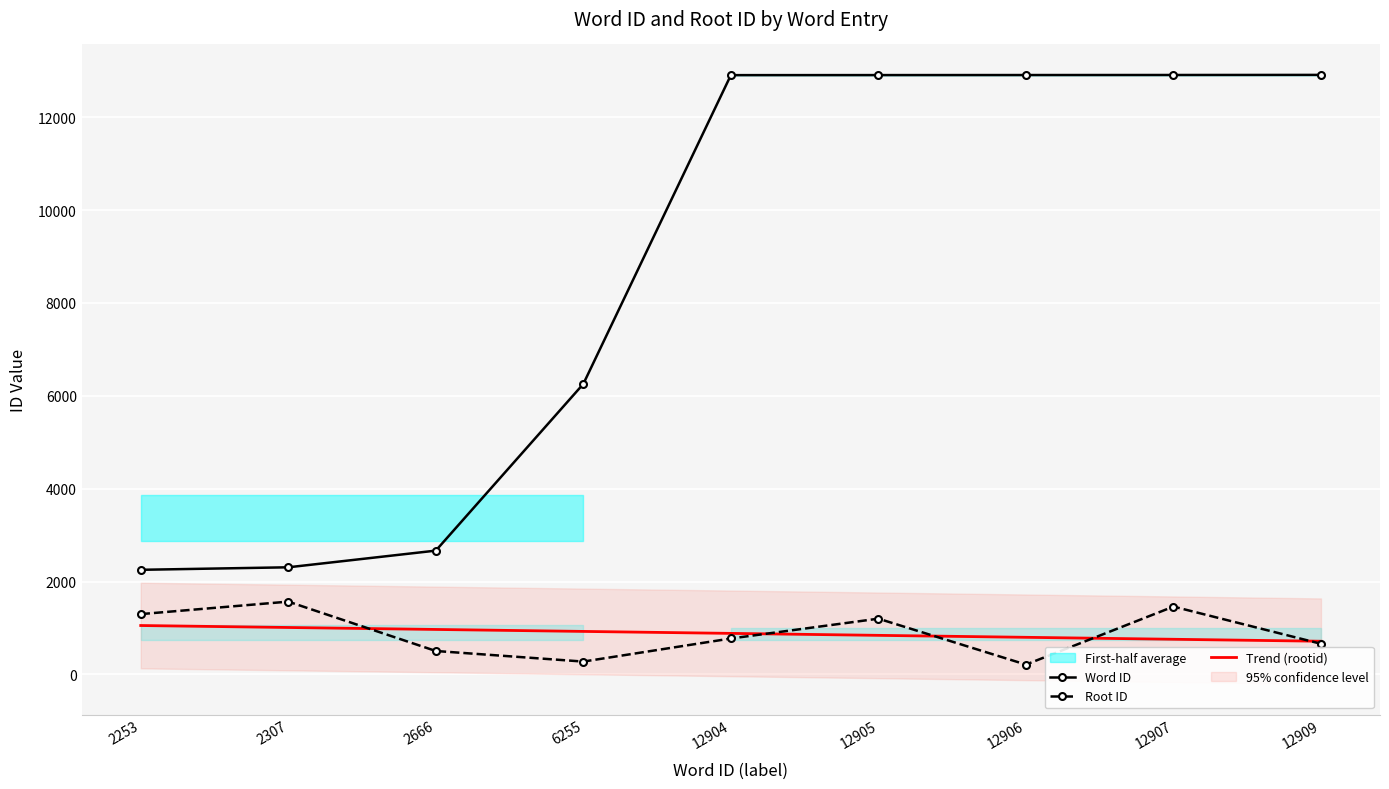

What is the minimum value for Root ID?

212.0